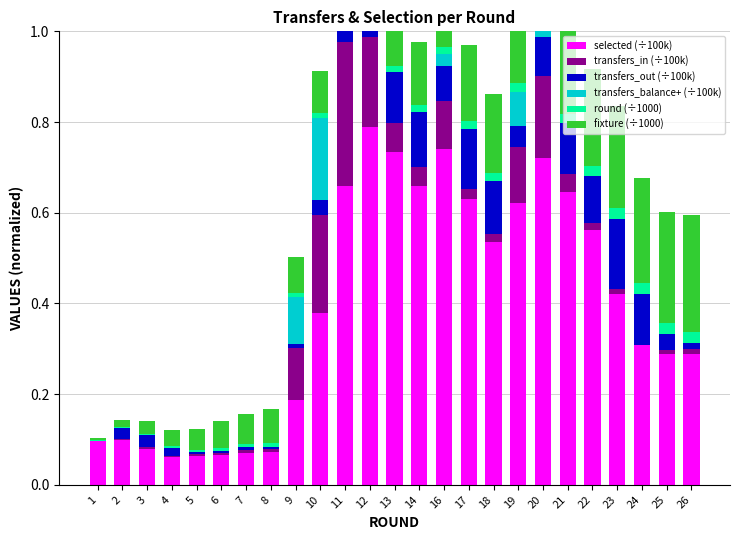

What is the total value across all series at 7?

0.2